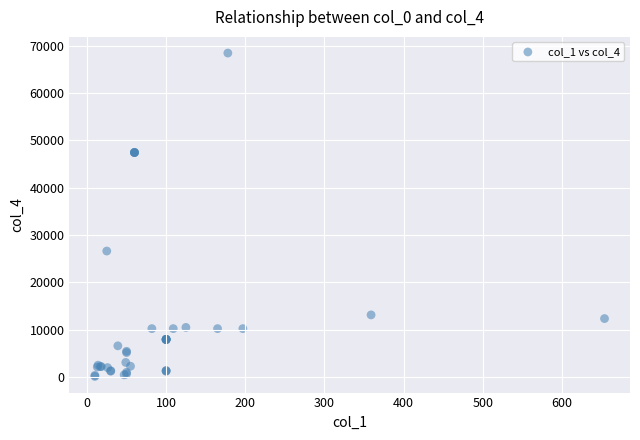

What Y value in the scatter plot is closest to 34275?

26611